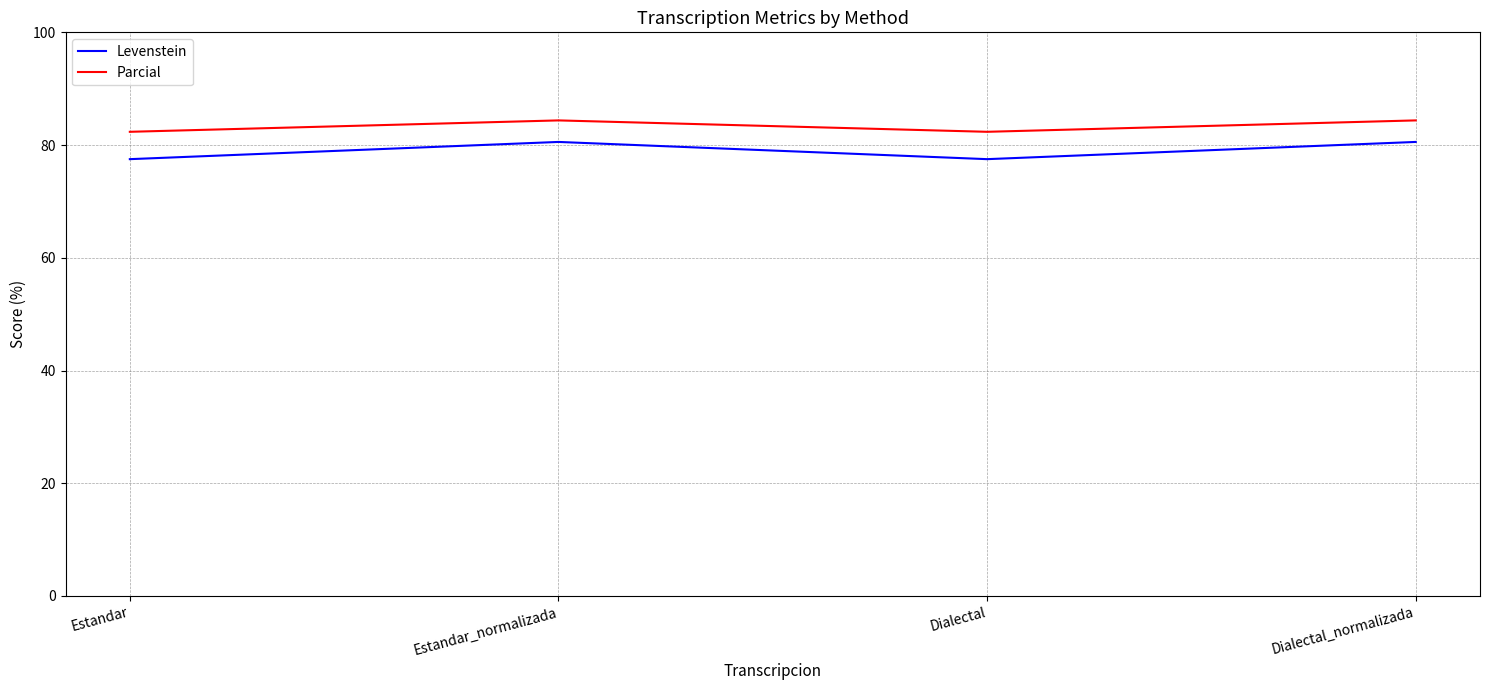

Does the chart have visible grid lines?

Yes